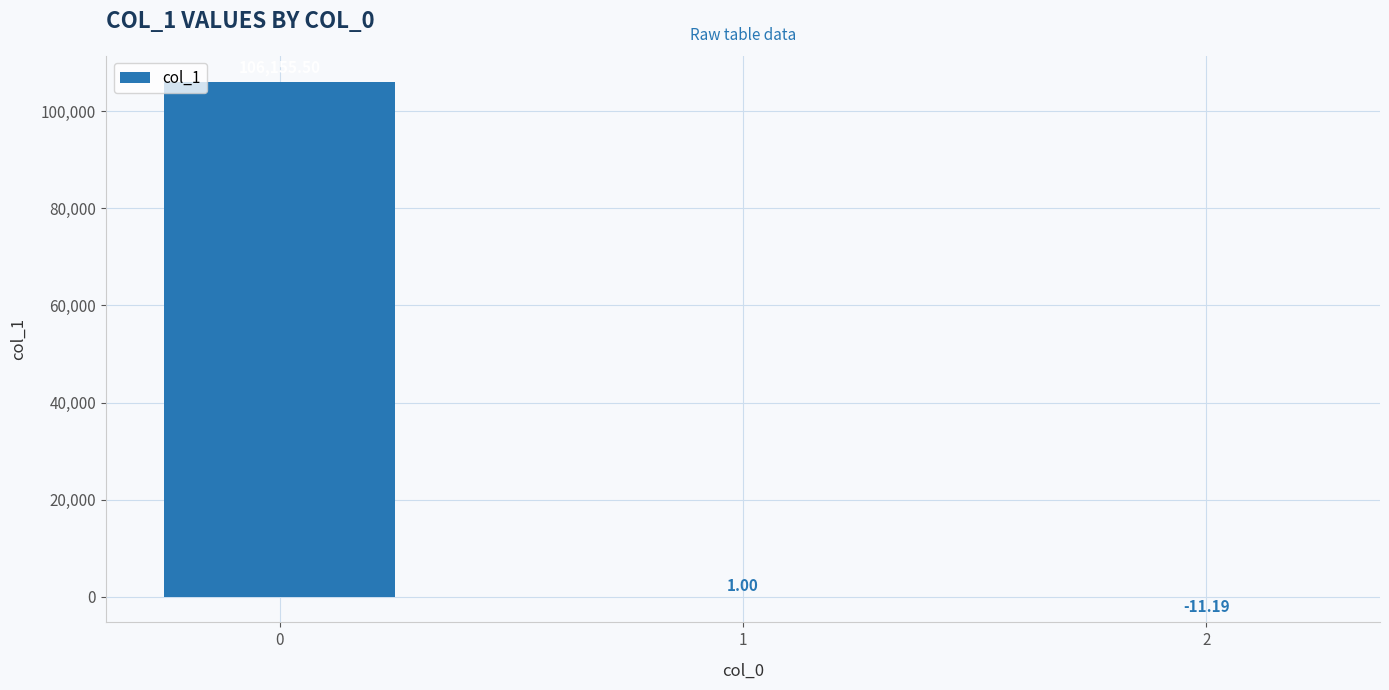

What is the change in value from 0 to 2?

-106166.7